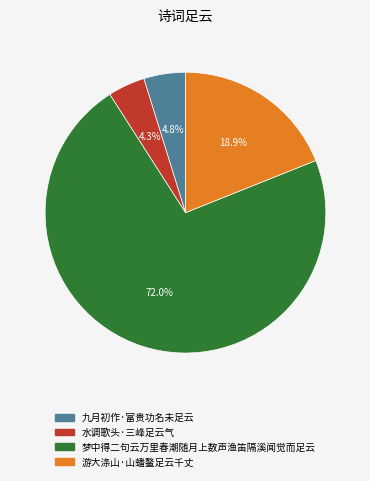

How many segments does this pie chart have?

4